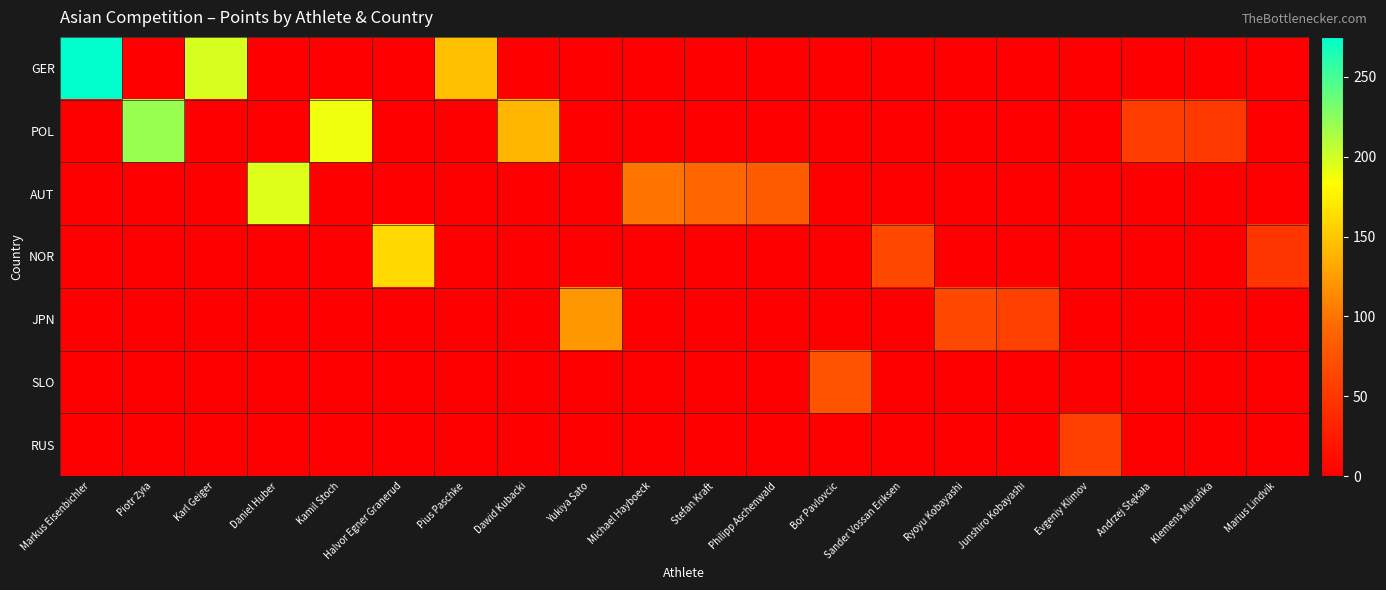

Between Andrzej Stękała and Evgeniy Klimov, which is larger?

Andrzej Stękała